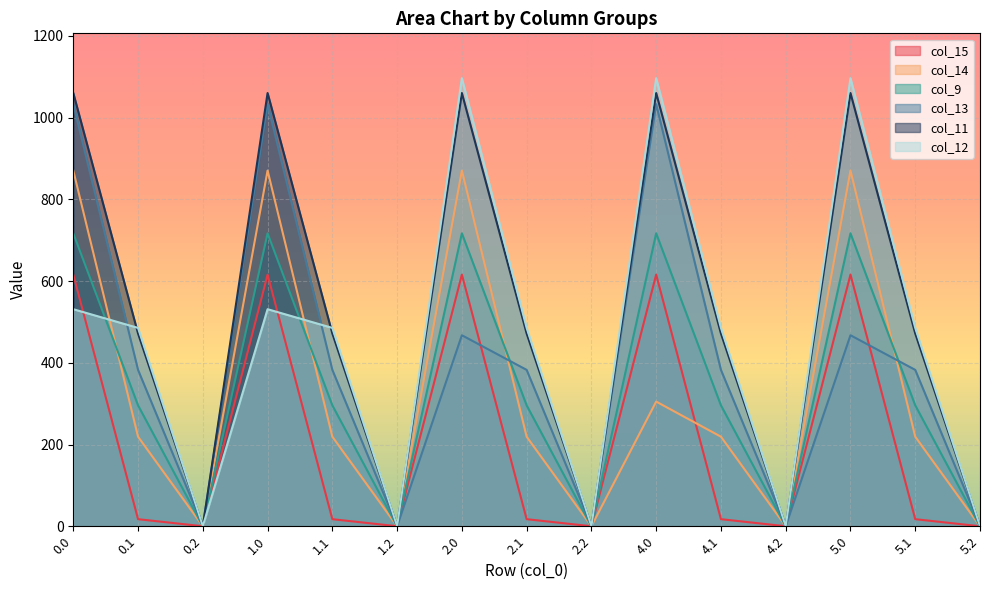

Is the value of col_12 at 0.0 greater than the value of col_14 at 1.0?

No